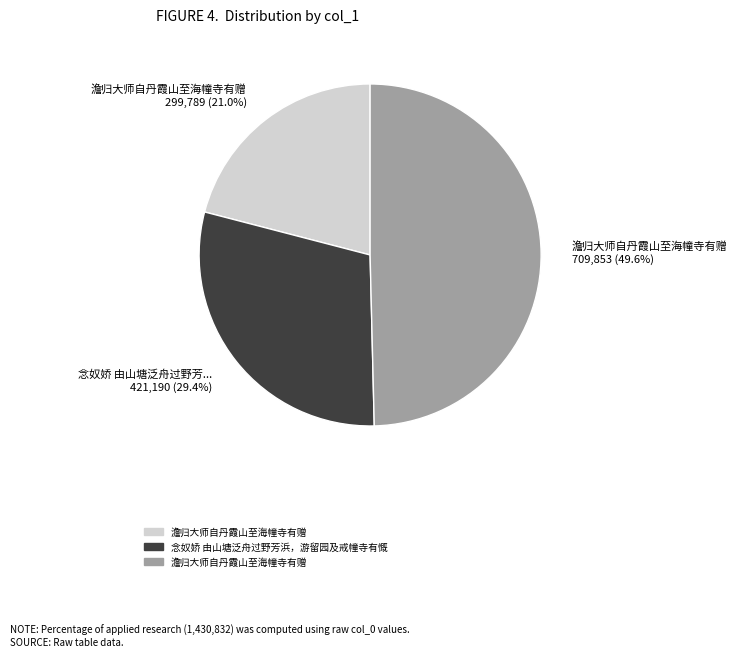

Does any single category account for the majority?

No